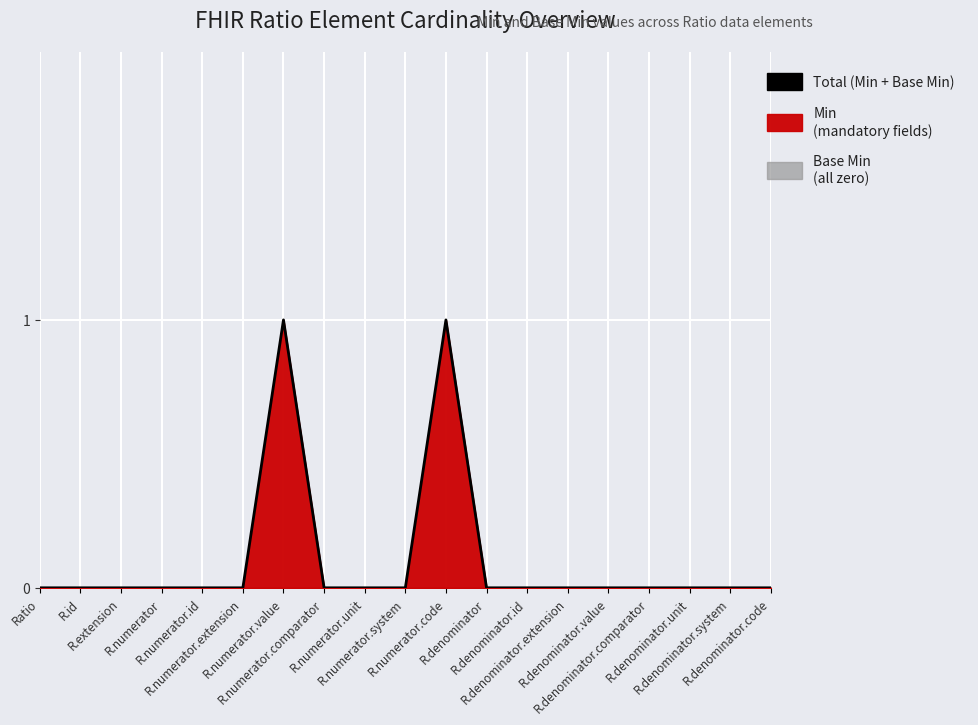

What position from the right is R.numerator.comparator?

12